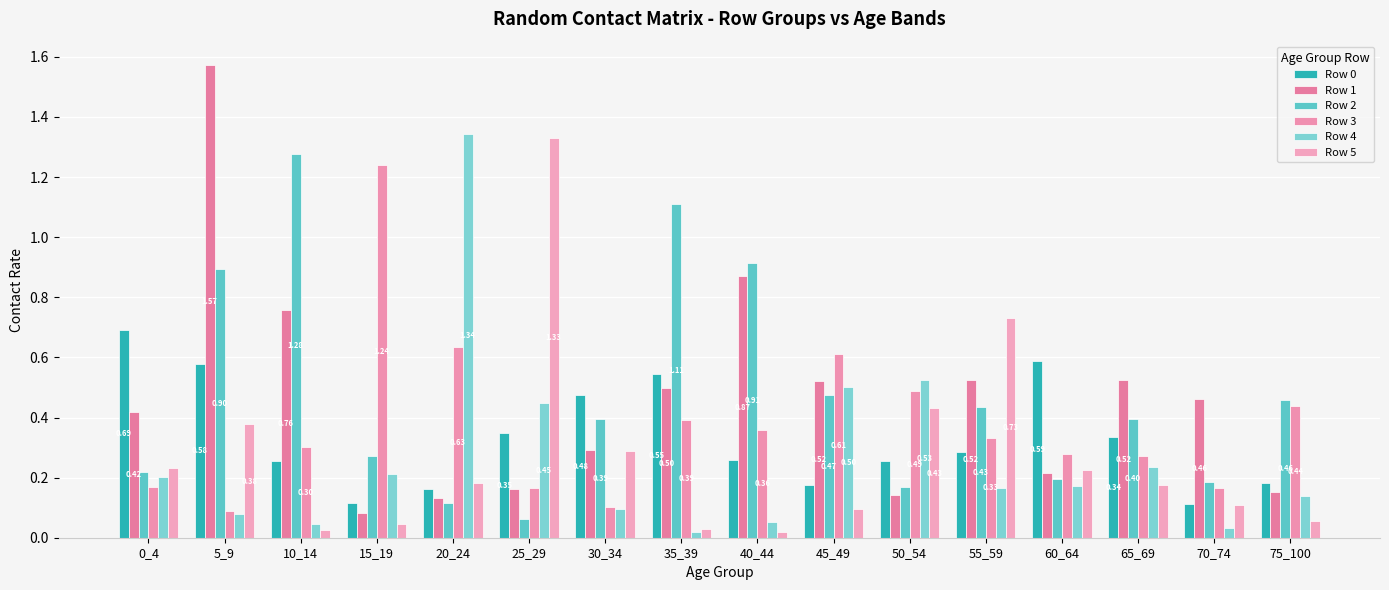

Which series has the widest spread of values?

Row 1